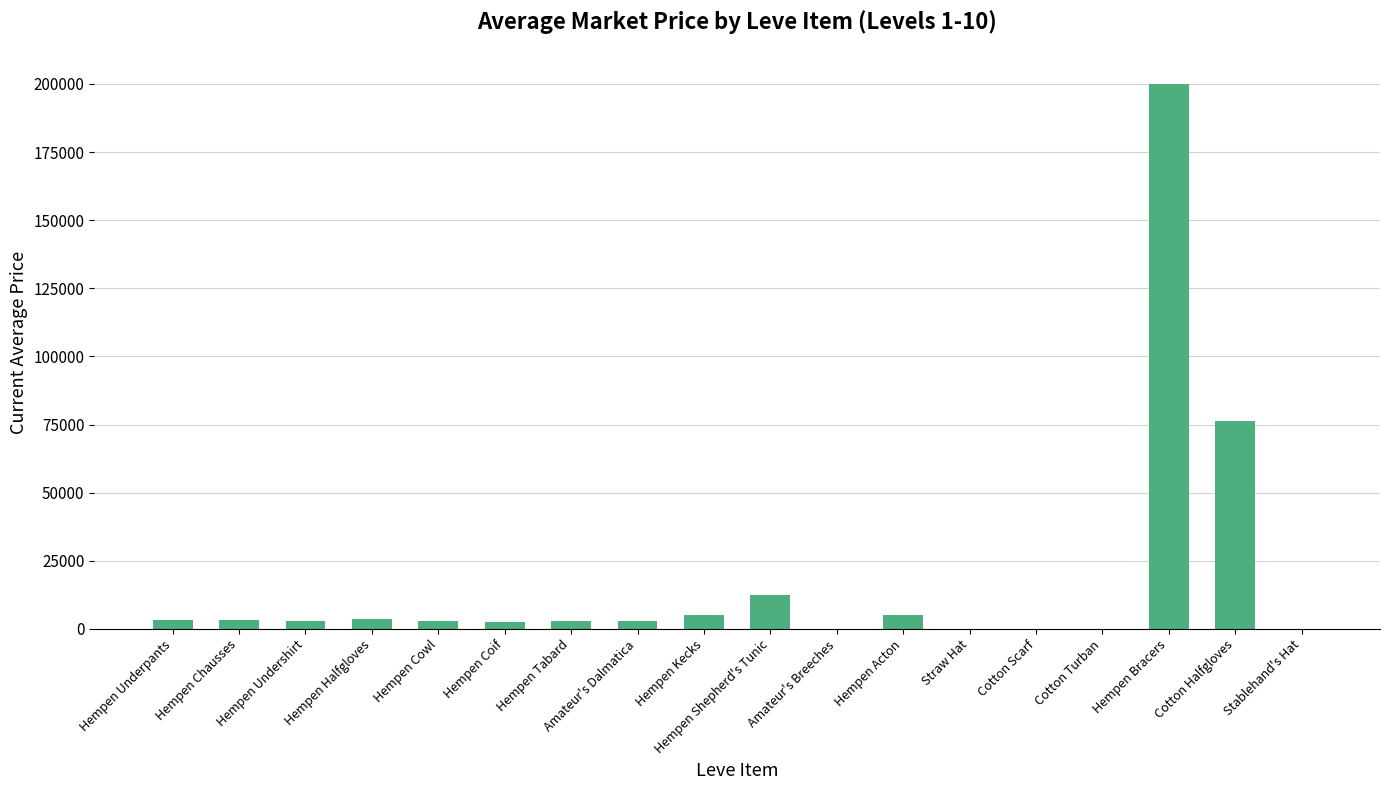

Does the chart contain stacked bars?

No